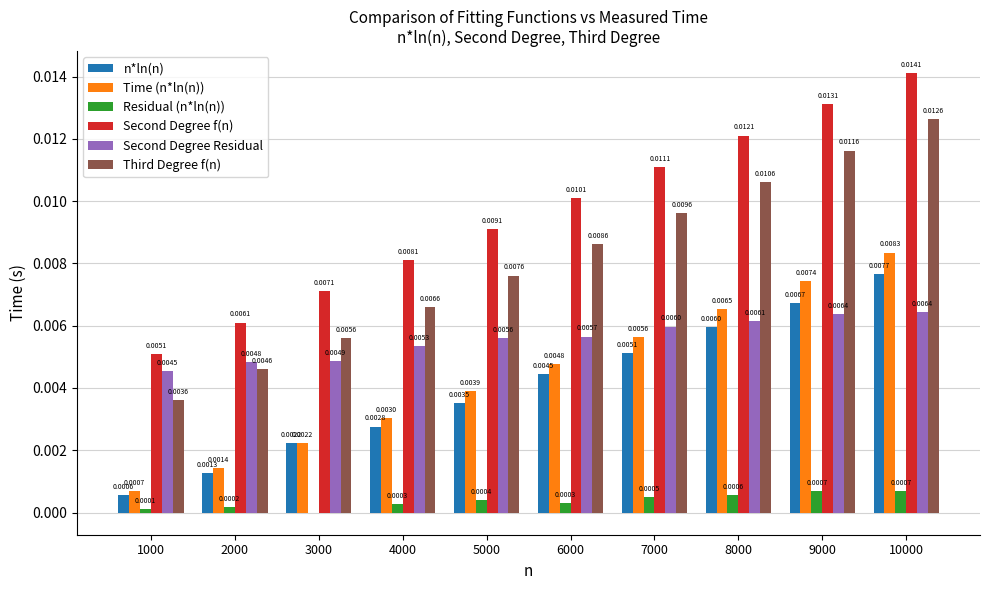

At which category is the sum across all series the highest?

10000